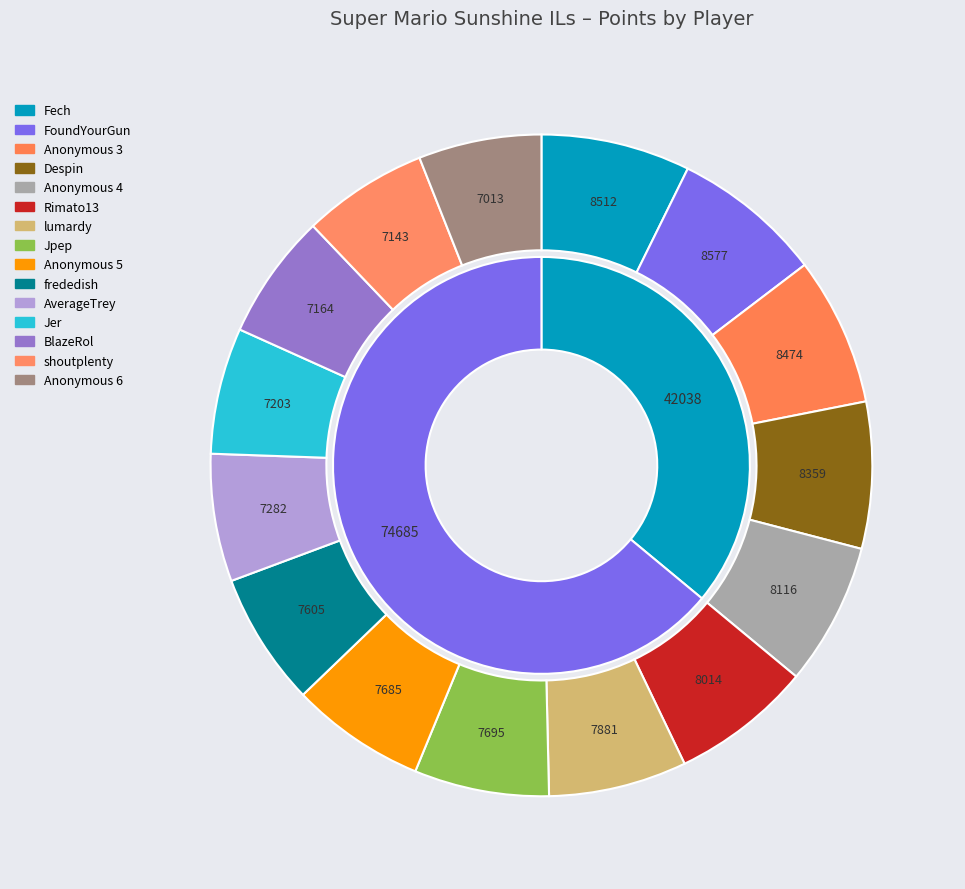

Approximately how many times larger is the value at BlazeRol compared to Anonymous 6?

1.0